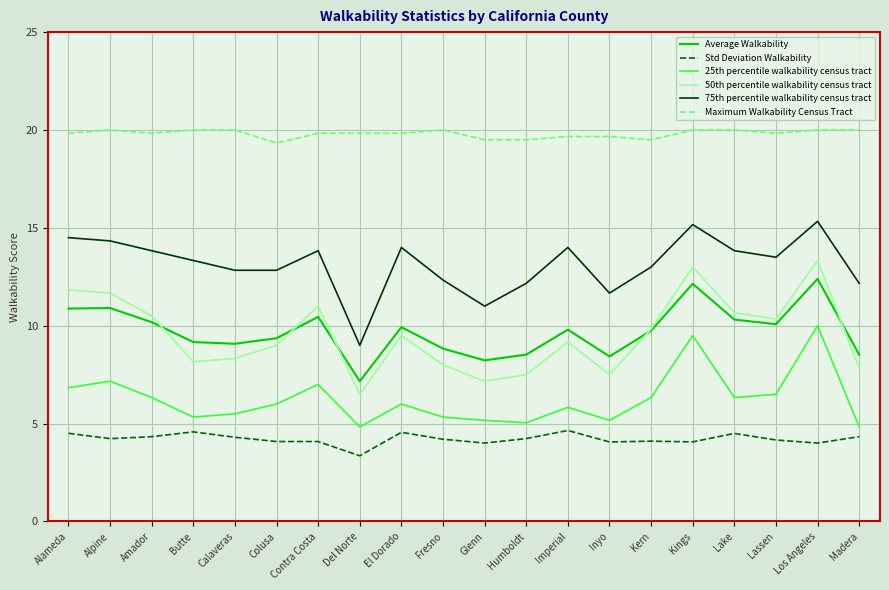

What position from the right is El Dorado?

12